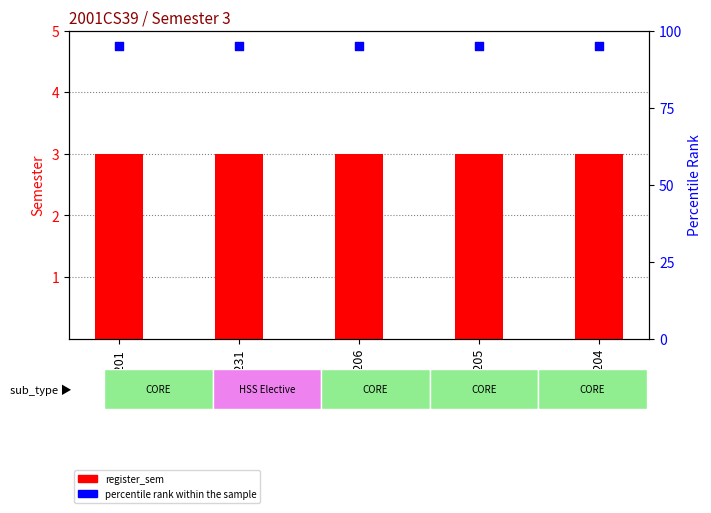

At which category is the sum across all series the highest?

MA201